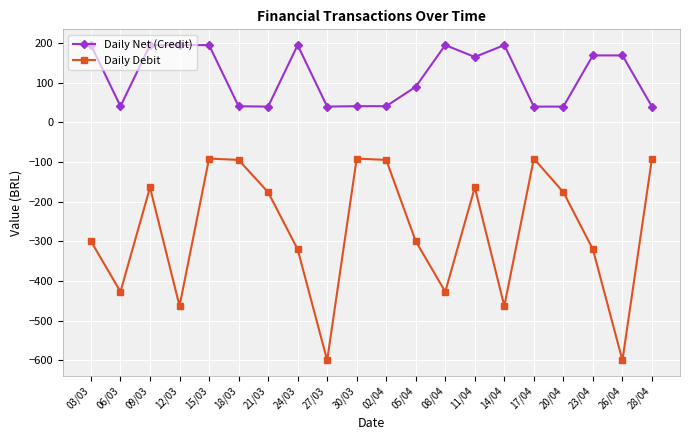

What position from the right is 28/04?

1